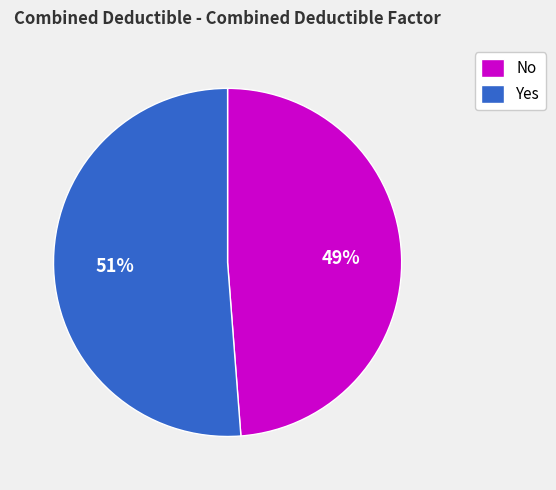

Between No and Yes, which is larger?

Yes